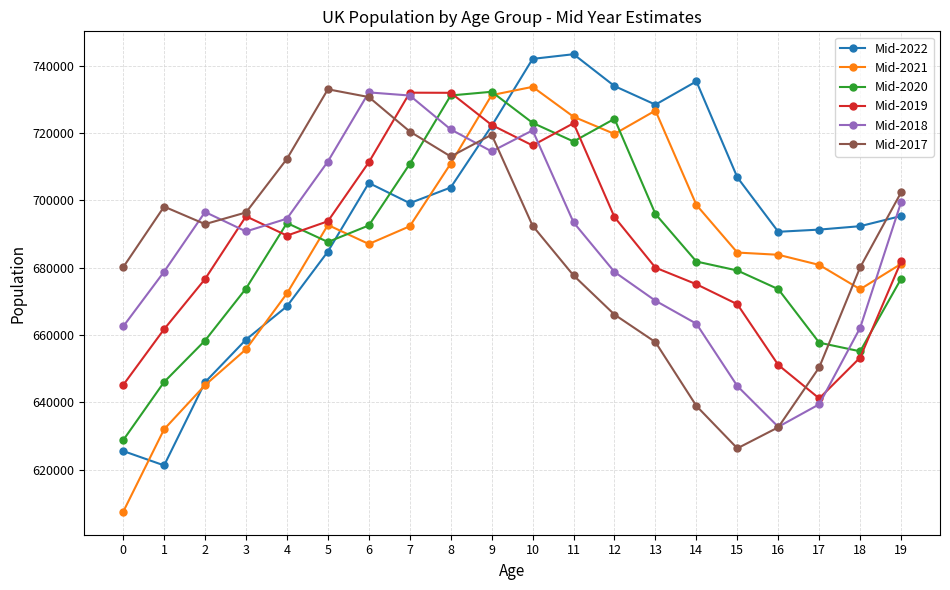

Where is the first local minimum for Mid-2018?

3